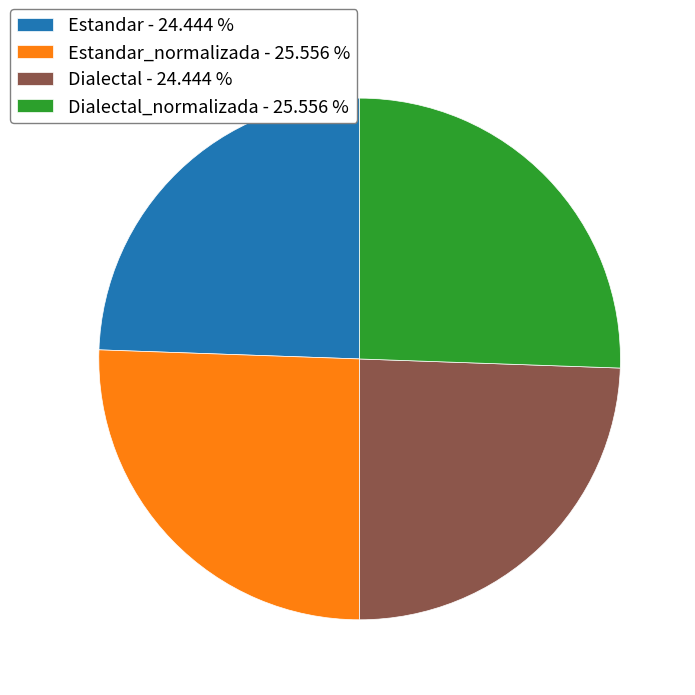

Is there a majority slice in this chart?

No